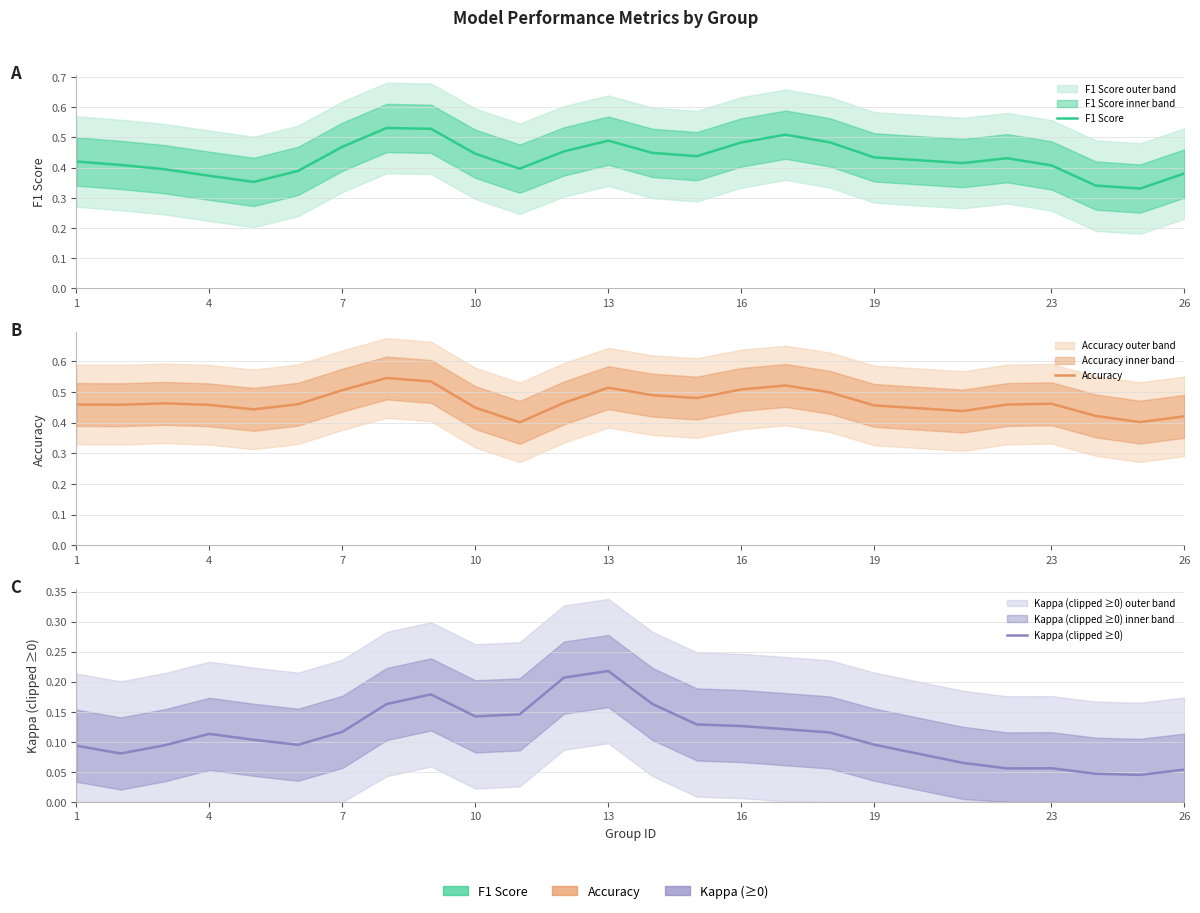

What is the value of the Kappa (clipped ≥0) point at the 7th from the left?

0.1